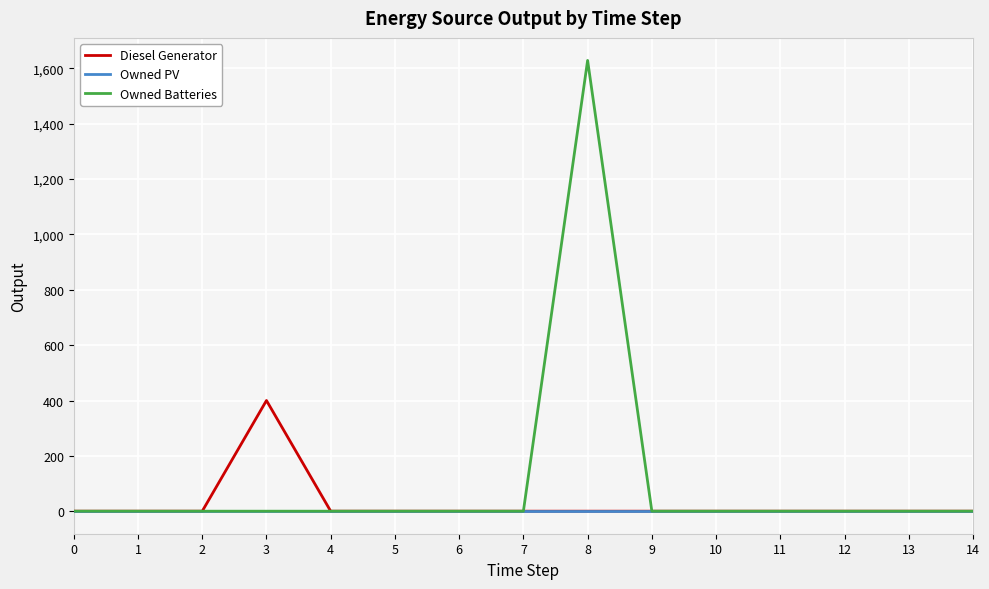

Reading left to right, list all the values displayed in this chart.

Diesel Generator: 0=0	1=0	2=0	3=400	4=0	5=0	6=0	7=0	8=0	9=0	10=0	11=0	12=0	13=0	14=0
Owned PV: 0=0	1=0	2=0	3=0	4=0	5=0	6=0	7=0	8=0	9=0	10=0	11=0	12=0	13=0	14=0
Owned Batteries: 0=0	1=0	2=0	3=0	4=0	5=0	6=0	7=0	8=1629	9=0	10=0	11=0	12=0	13=0	14=0